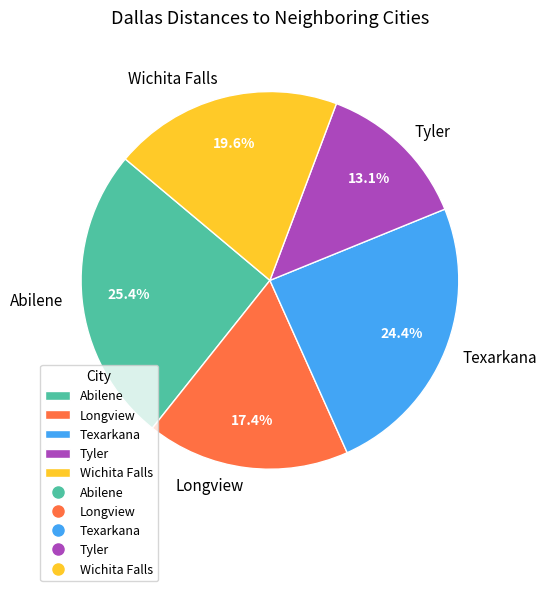

To the nearest percent, what percentage of the pie is Longview?

17%